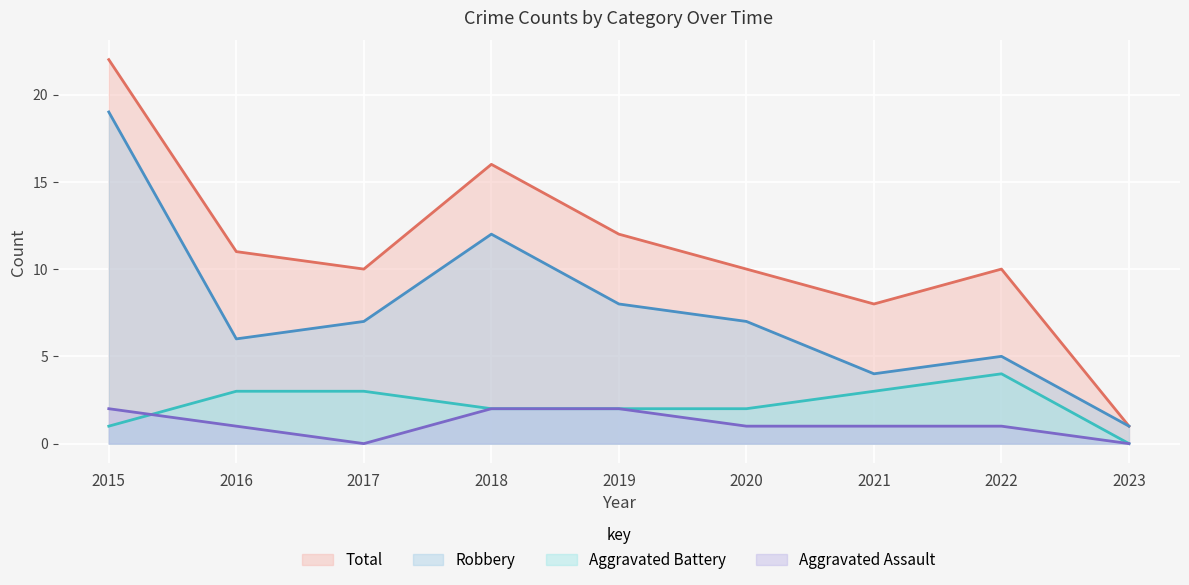

List the labels in order of Aggravated Assault value, largest first.

2015, 2018, 2019, 2016, 2020, 2021, 2022, 2017, 2023